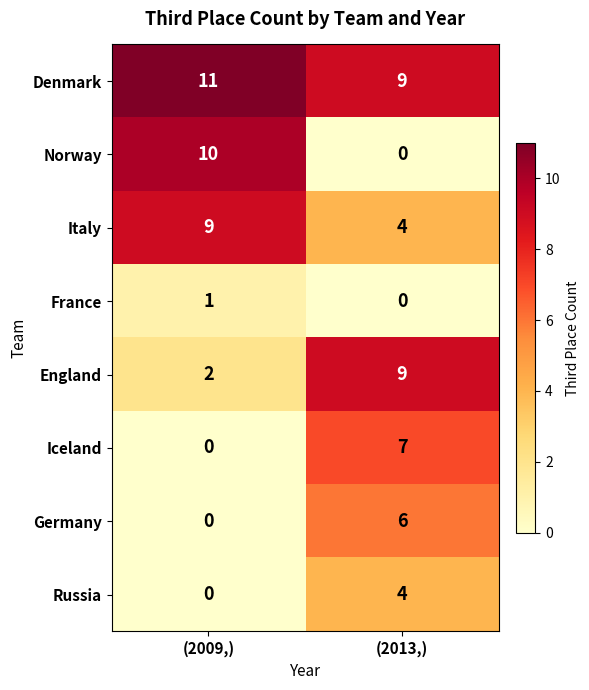

Which series has the largest range (max minus min)?

Norway